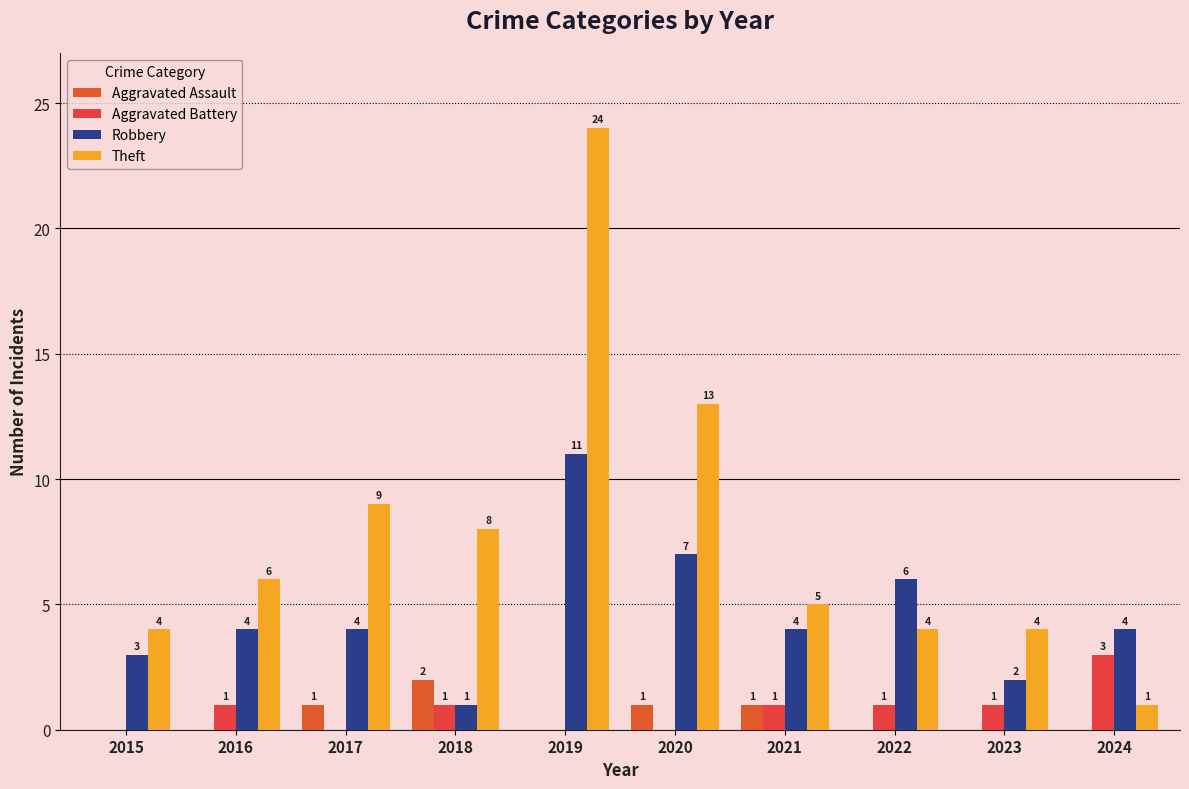

What is the value of the Aggravated Assault bar at the 6th from the left?

1